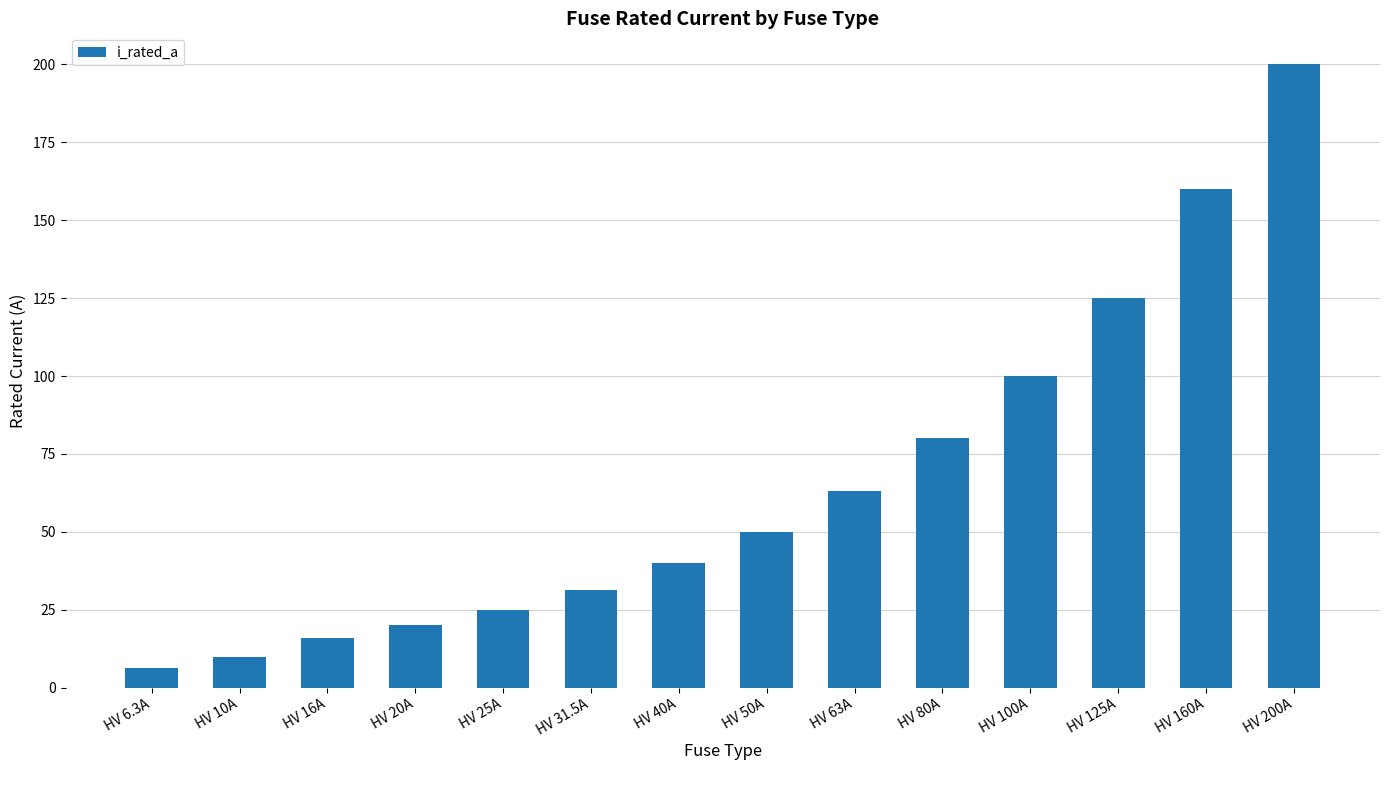

Which label corresponds to the smallest value in the chart?

HV 6.3A